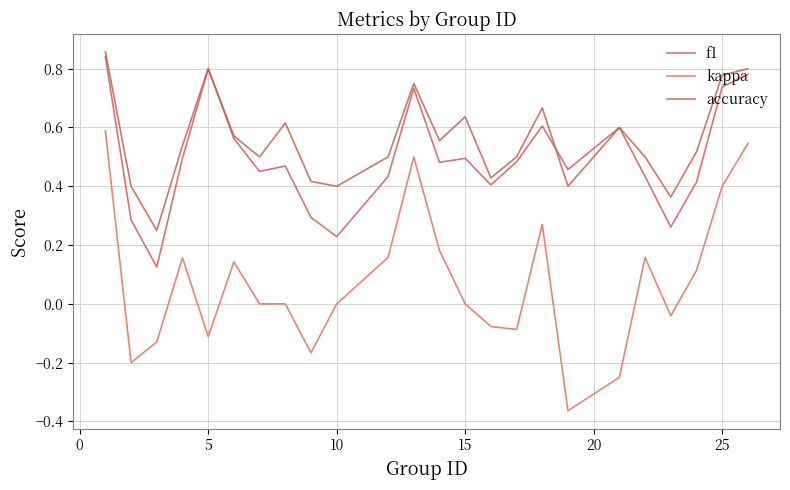

What are all the series names shown in the legend?

f1, kappa, accuracy